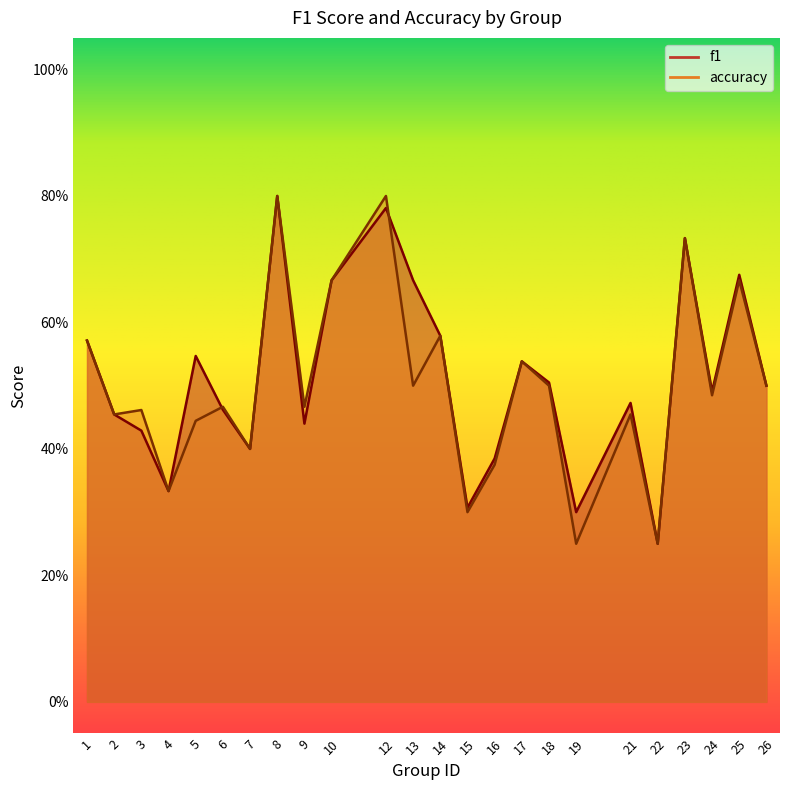

What is the maximum value shown in the chart?

0.8